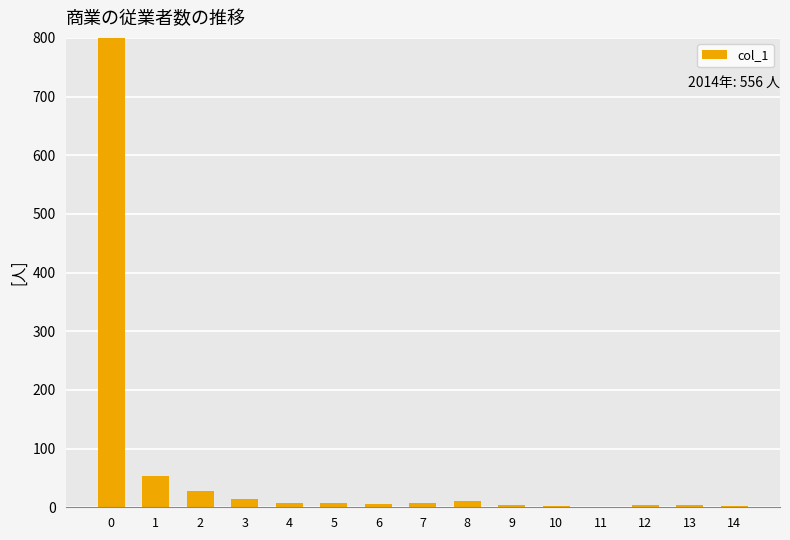

Are the bars horizontal?

No